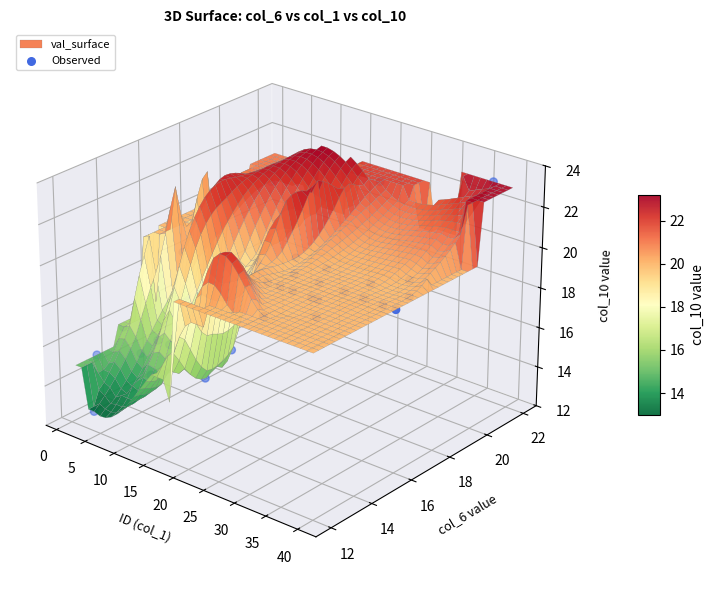

Is it true that the value at 30 is -0.0?

False